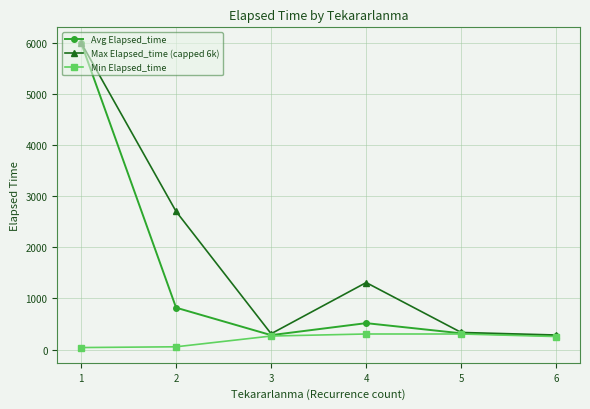

The Min Elapsed_time series shows 305.0 at 5. True or false?

True